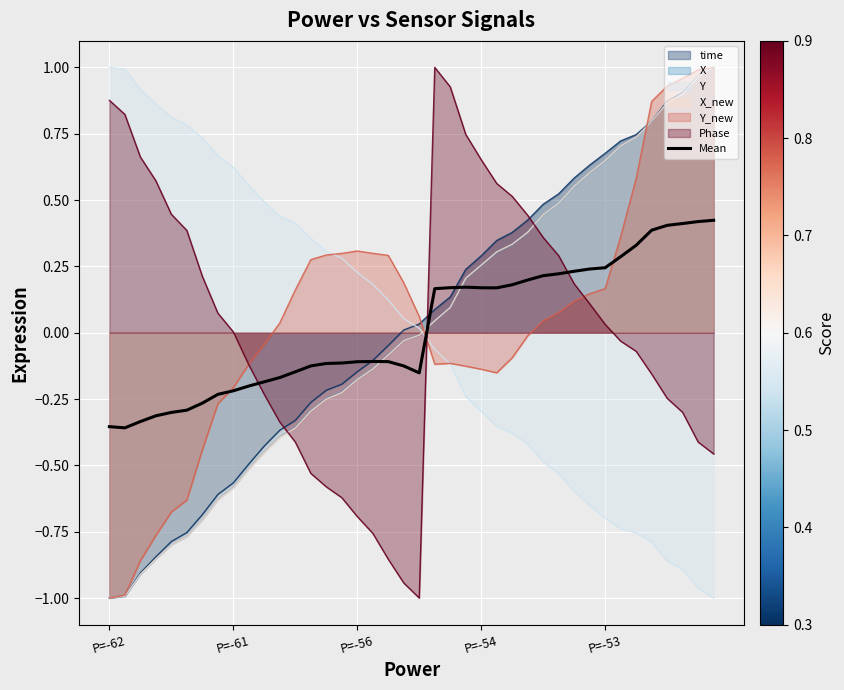

What is the spread (max minus min) of values at P=-62?

2.0